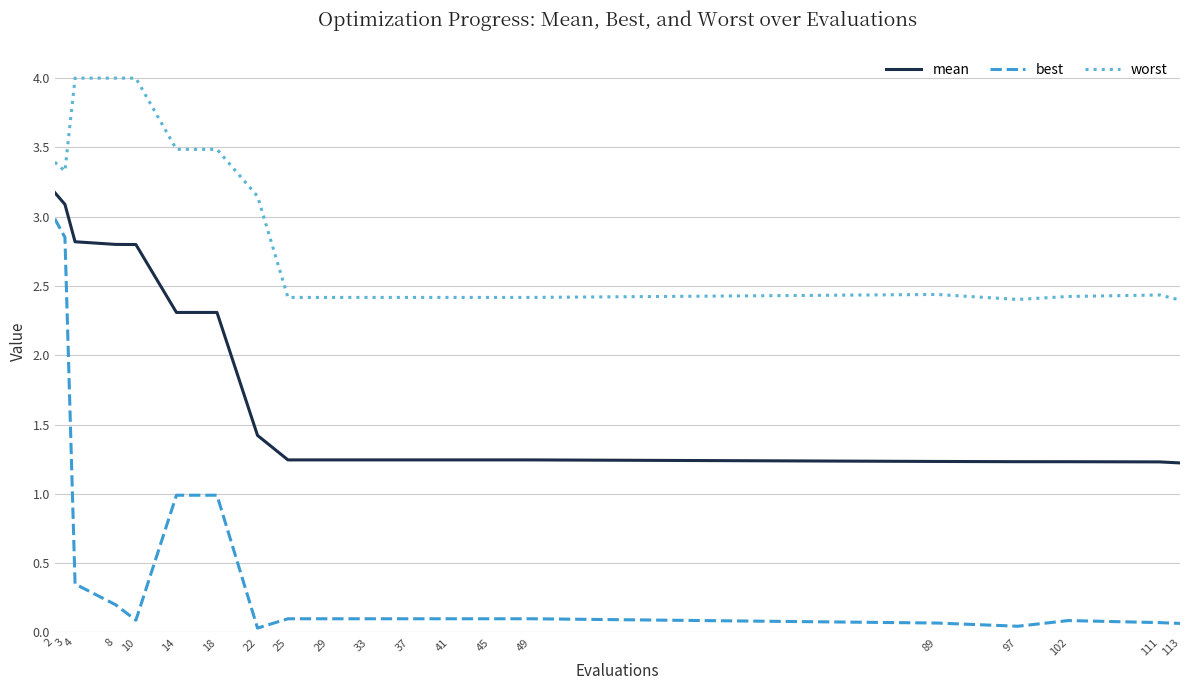

What is the total value across all series at 2?

9.6